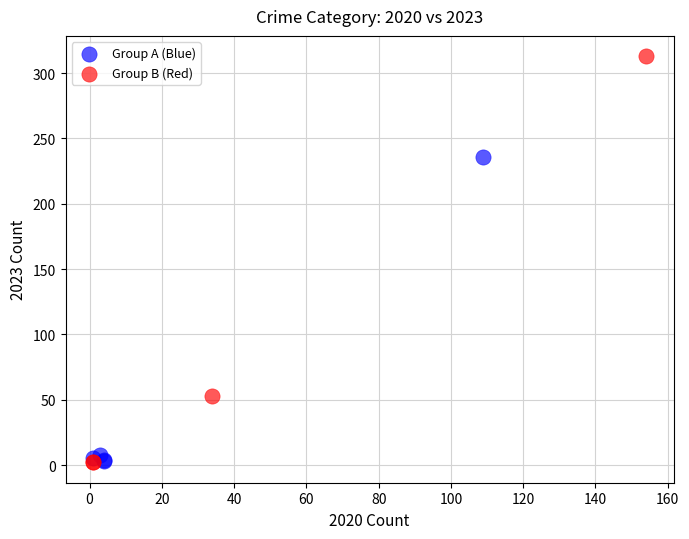

Which series has the widest spread of Y values?

Group B (Red)